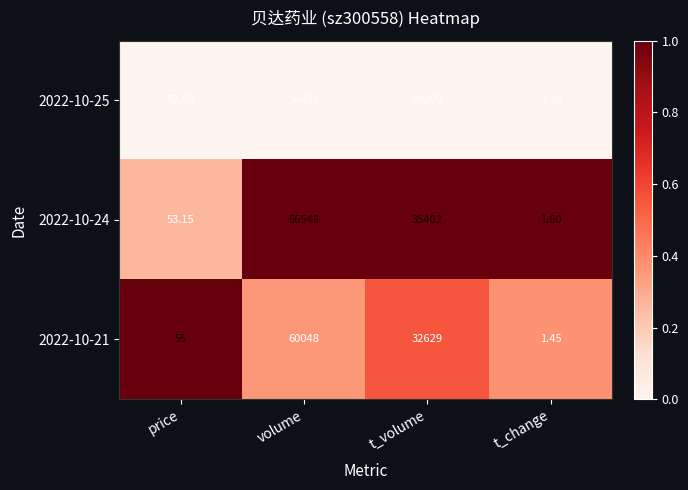

At which category does the chart reach its peak across all series?

volume